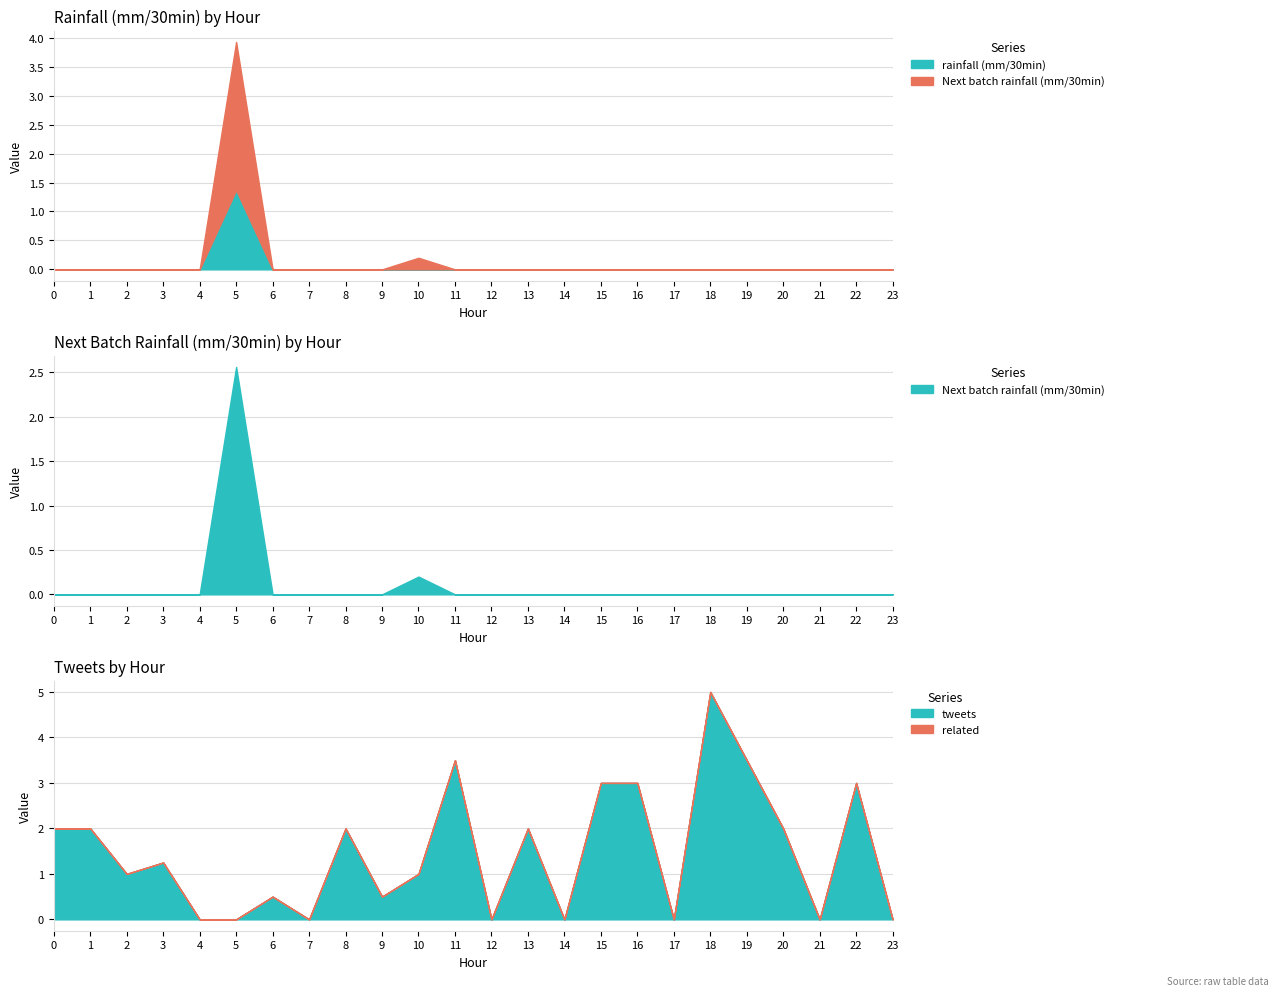

Reading right to left, what are all the values shown in this chart?

rainfall (mm/30min): 23=0.0	22=0.0	21=0.0	20=0.0	19=0.0	18=0.0	17=0.0	16=0.0	15=0.0	14=0.0	13=0.0	12=0.0	11=0.0	10=0.0	9=0.0	8=0.0	7=0.0	6=0.0	5=1.4	4=0.0	3=0.0	2=0.0	1=0.0	0=0.0
Next batch rainfall (mm/30min): 23=0.0	22=0.0	21=0.0	20=0.0	19=0.0	18=0.0	17=0.0	16=0.0	15=0.0	14=0.0	13=0.0	12=0.0	11=0.0	10=0.2	9=0.0	8=0.0	7=0.0	6=0.0	5=2.6	4=0.0	3=0.0	2=0.0	1=0.0	0=0.0
tweets: 23=0.0	22=3.0	21=0.0	20=2.0	19=3.5	18=5.0	17=0.0	16=3.0	15=3.0	14=0.0	13=2.0	12=0.0	11=3.5	10=1.0	9=0.5	8=2.0	7=0.0	6=0.5	5=0.0	4=0.0	3=1.2	2=1.0	1=2.0	0=2.0